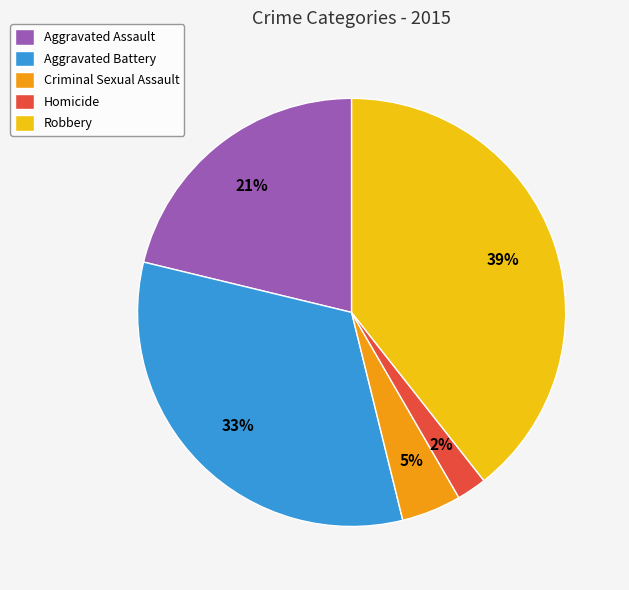

Is it true that Aggravated Battery is 33% of the pie?

True